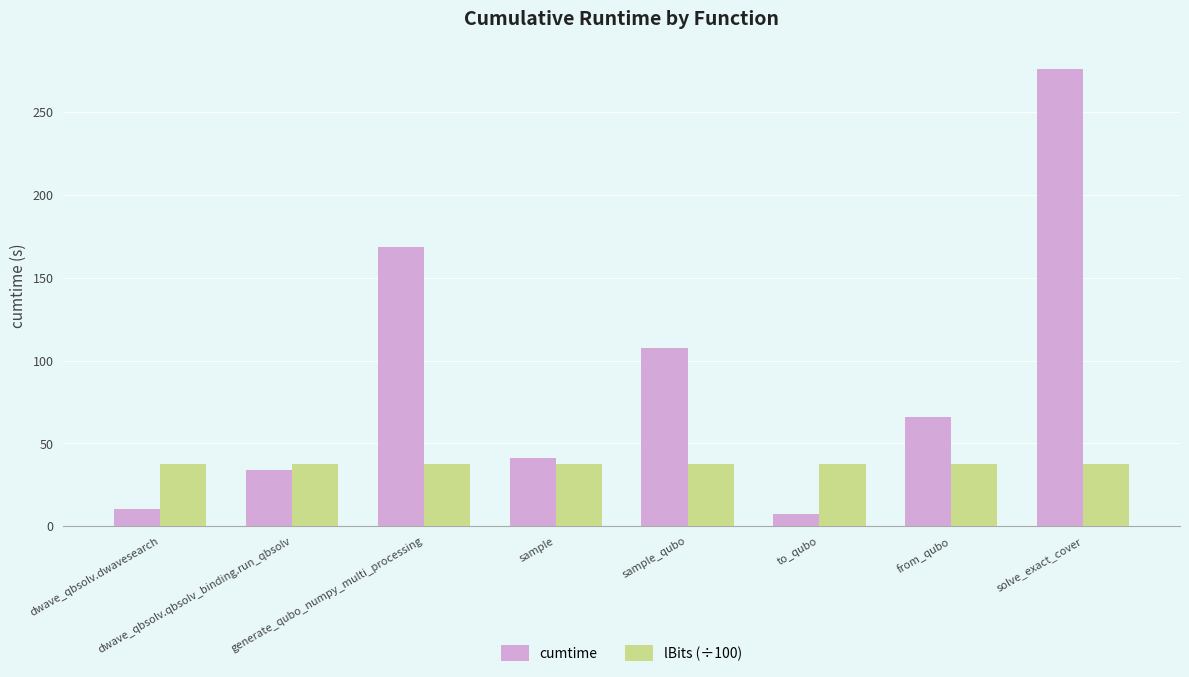

How many distinct data groups are displayed?

2